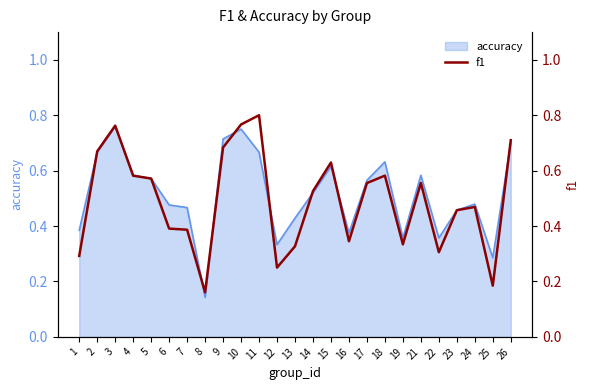

Is it true that accuracy equals 0.1 at 12?

False